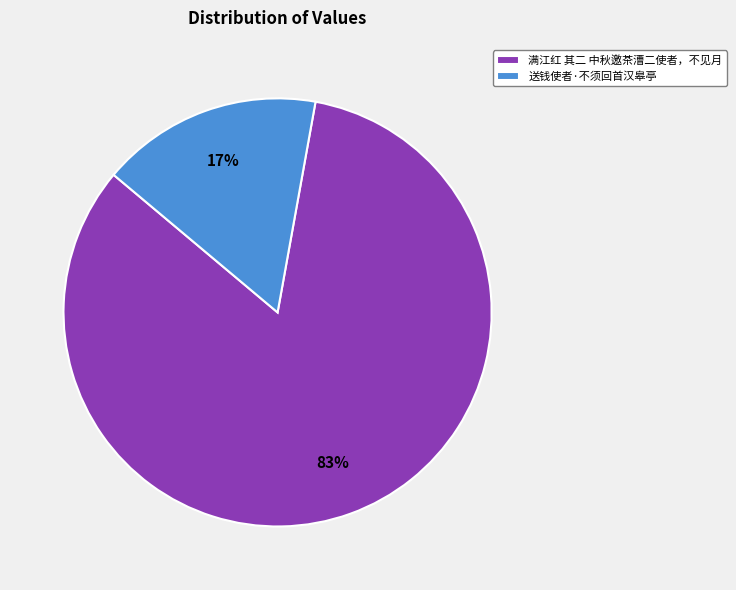

Combined, do 送钱使者·不须回首汉皋亭 and 满江红 其二 中秋邀茶漕二使者，不见月 account for over 50%?

Yes